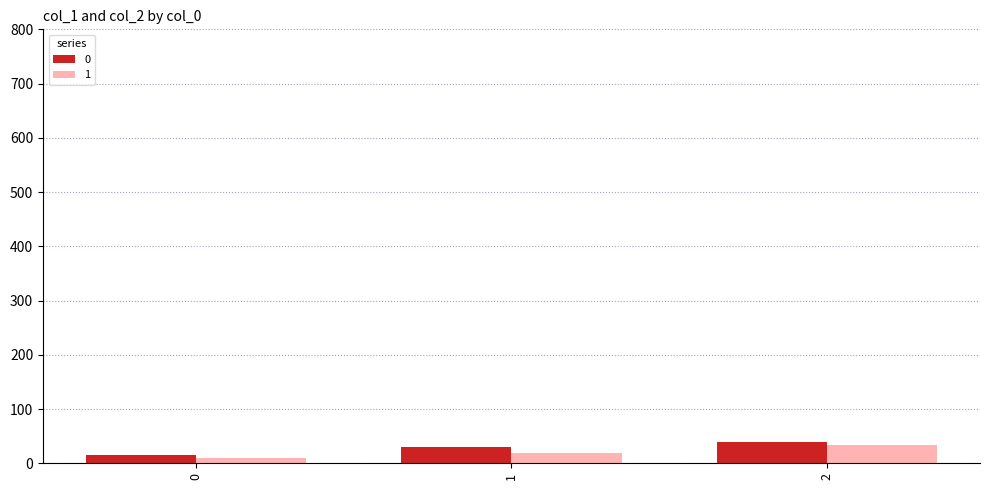

The value of 0 at 1 is 30.1. True or false?

True